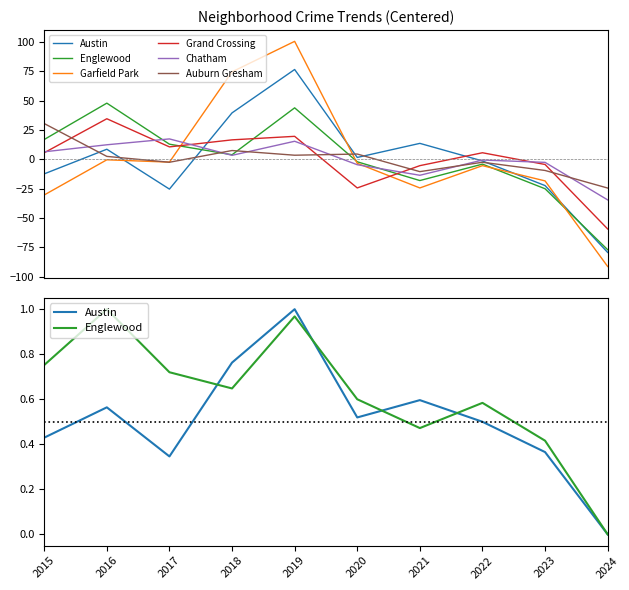

True or false: Chatham and Englewood cross at least once.

True